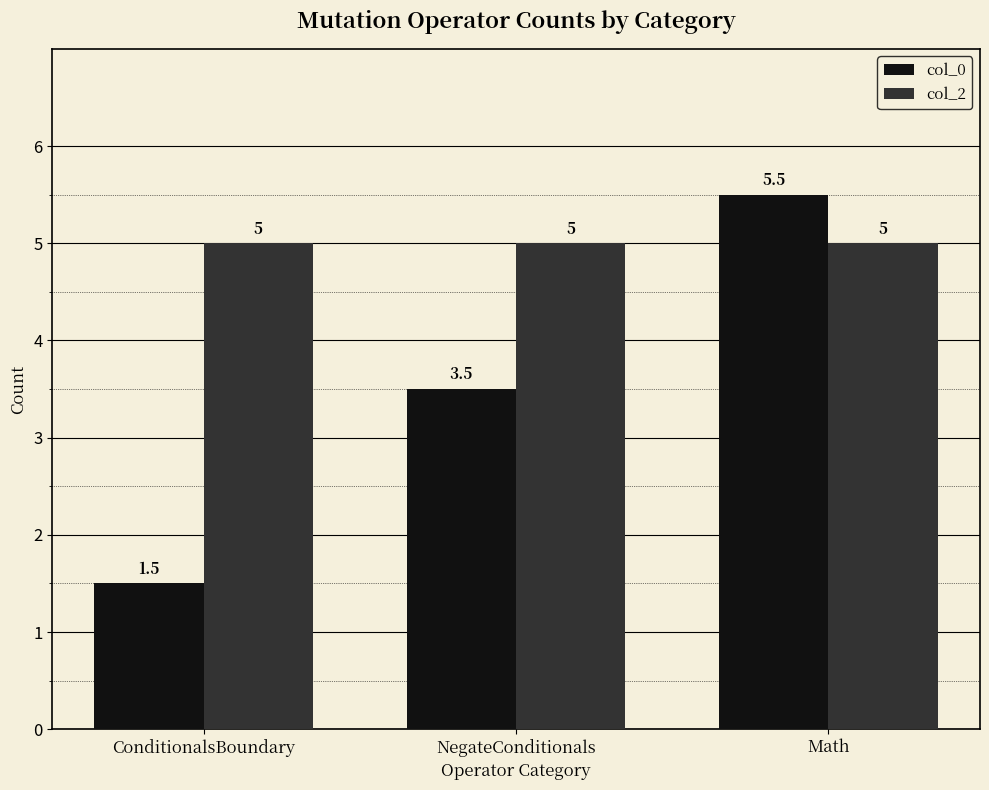

What is the total value across all series at NegateConditionals?

8.5